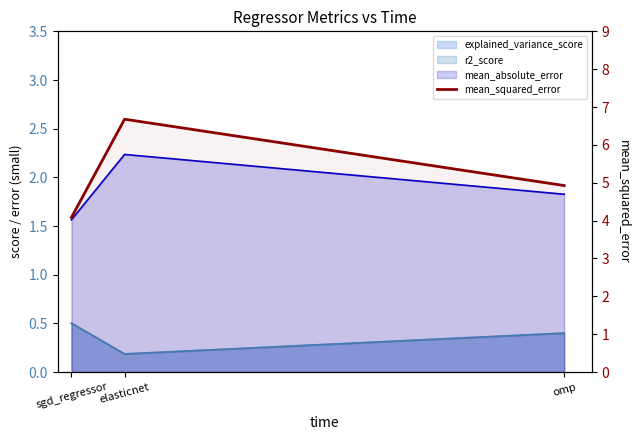

What is the approximate value at elasticnet?

6.7